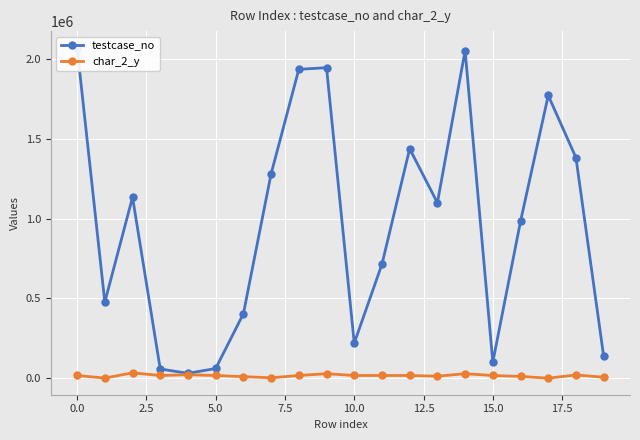

True or false: char_2_y has more than 0 interior local peaks.

True